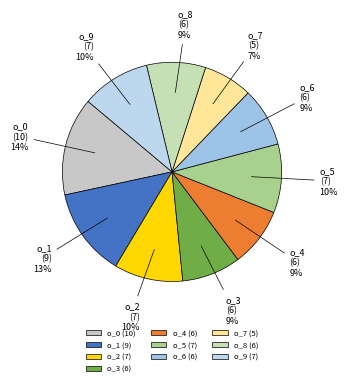

Do o_3 (6) and o_1 (9) together represent more than half of the pie?

No